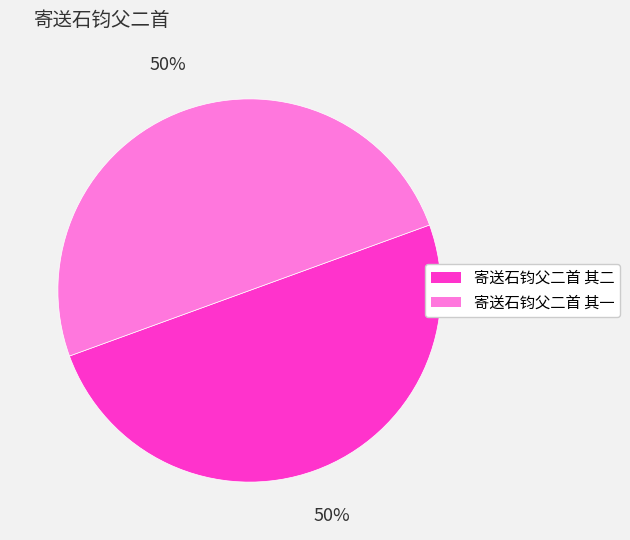

How many segments does this pie chart have?

2